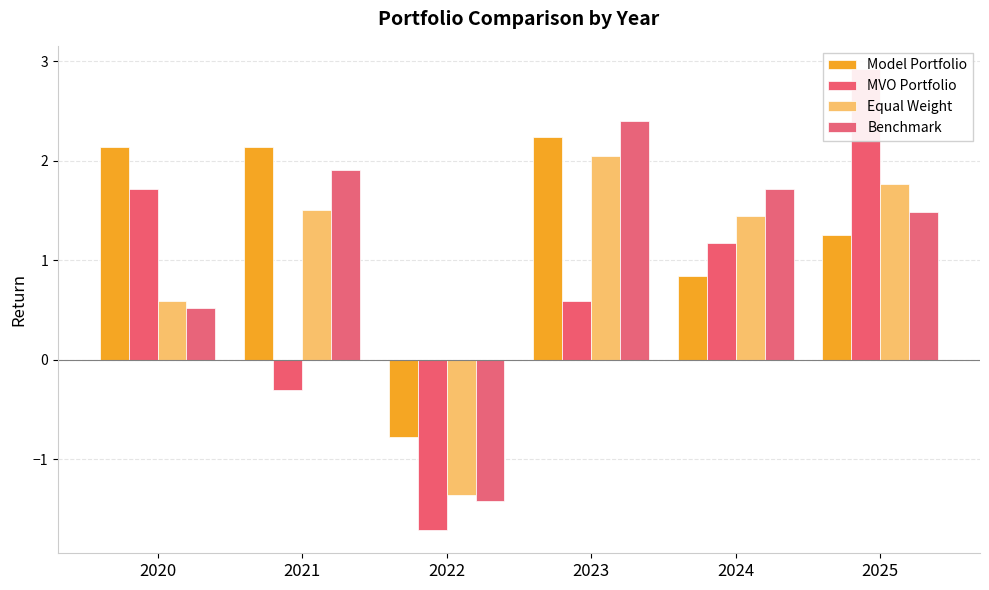

How many values in MVO Portfolio are below zero?

2